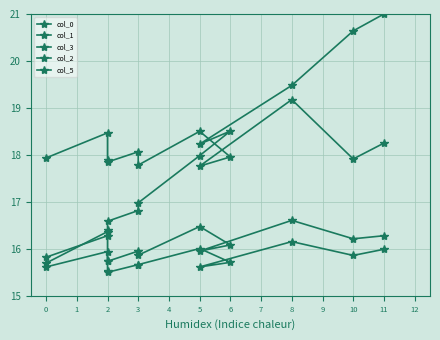

Rank the series at 6 from lowest to highest value.

col_5, col_3, col_2, col_1, col_0